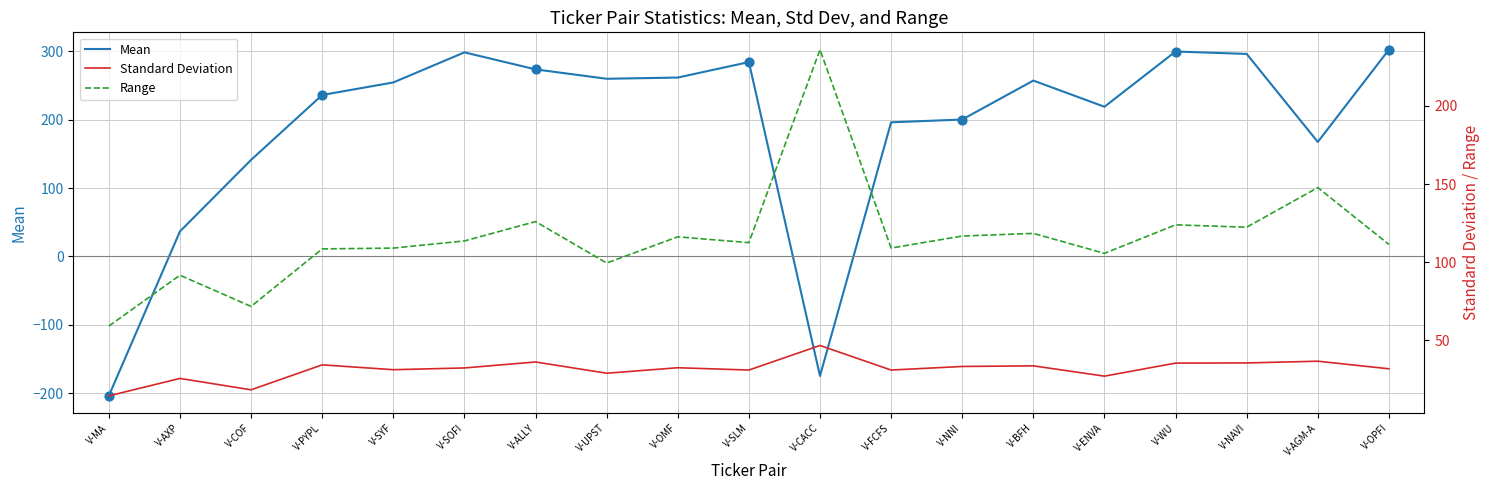

Is the value of Range at V-SOFI greater than the value of Mean at V-AXP?

Yes